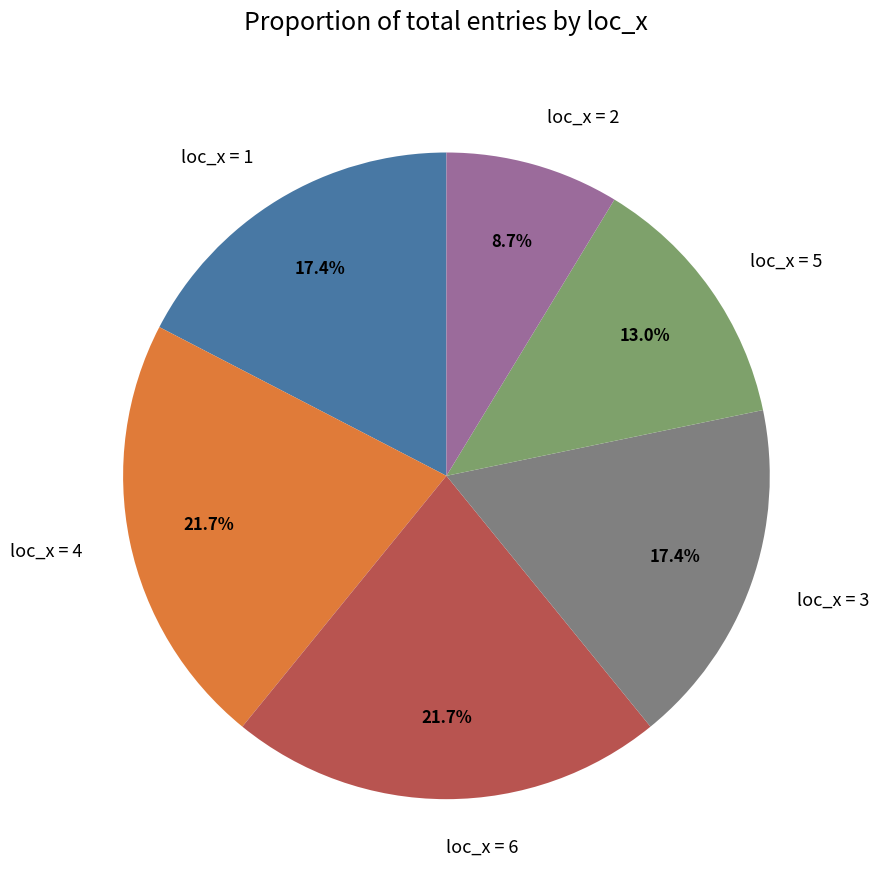

Which has a higher value, loc_x = 6 or loc_x = 3?

loc_x = 6